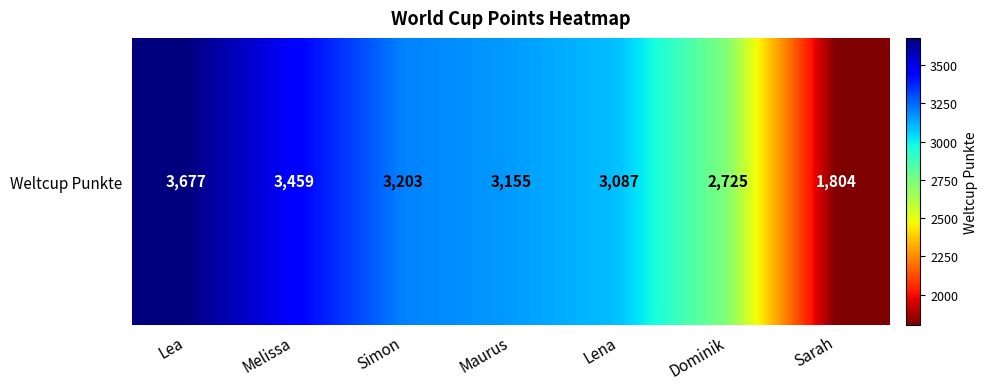

How many values are below 3155?

3